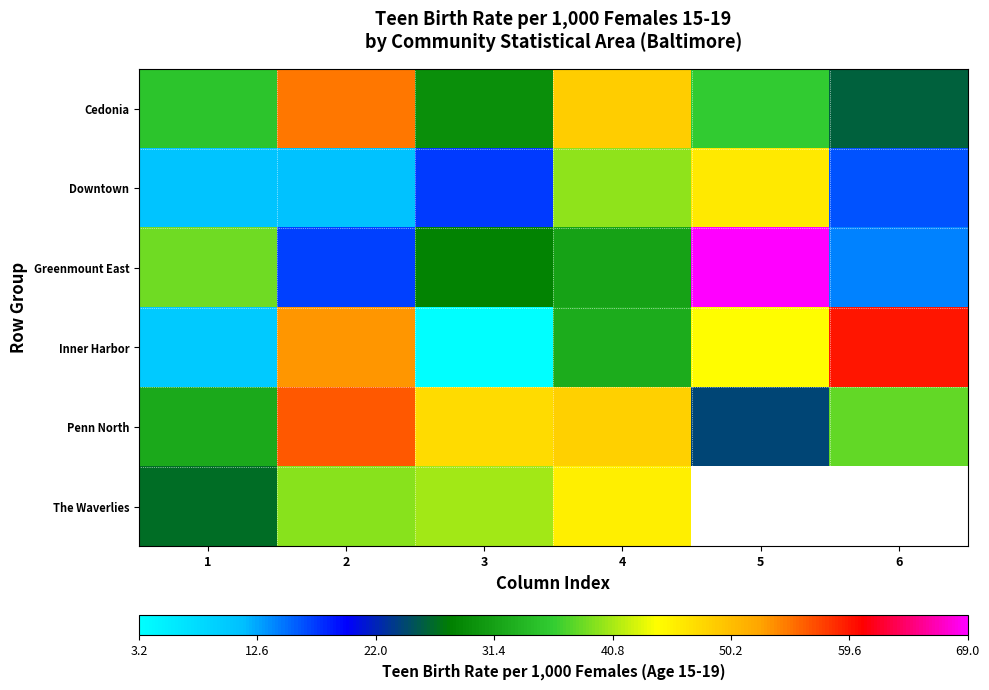

Which category has the highest value in the Downtown series?

5